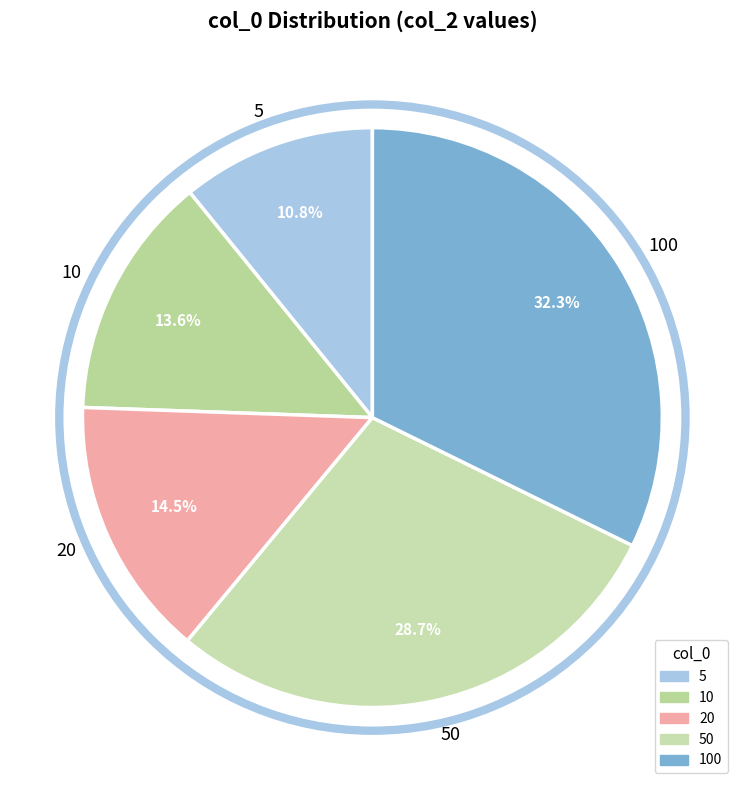

True or false: 50 accounts for 44% of the total.

False